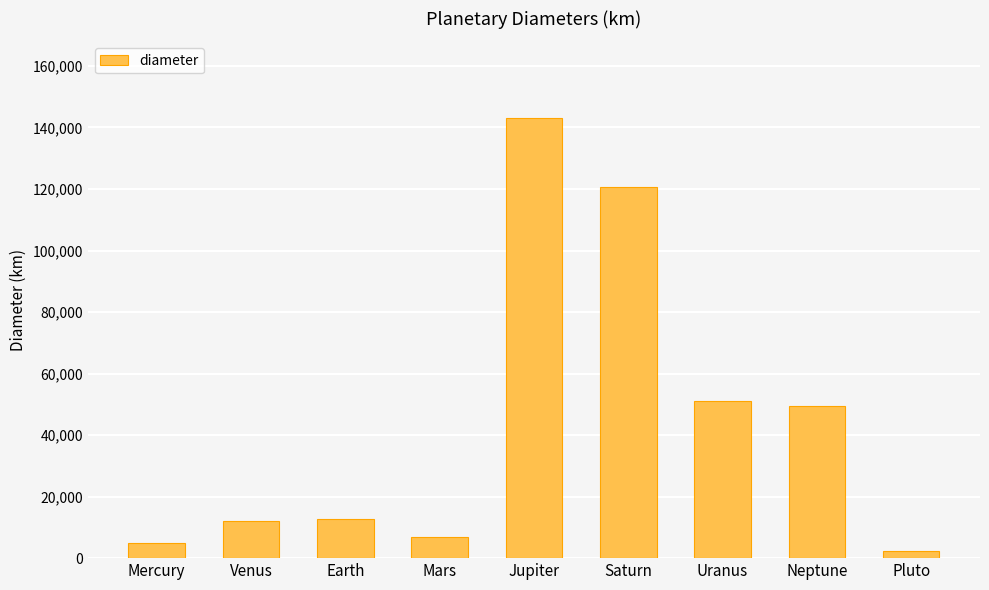

What is the value of the 8th bar from the left?

49528